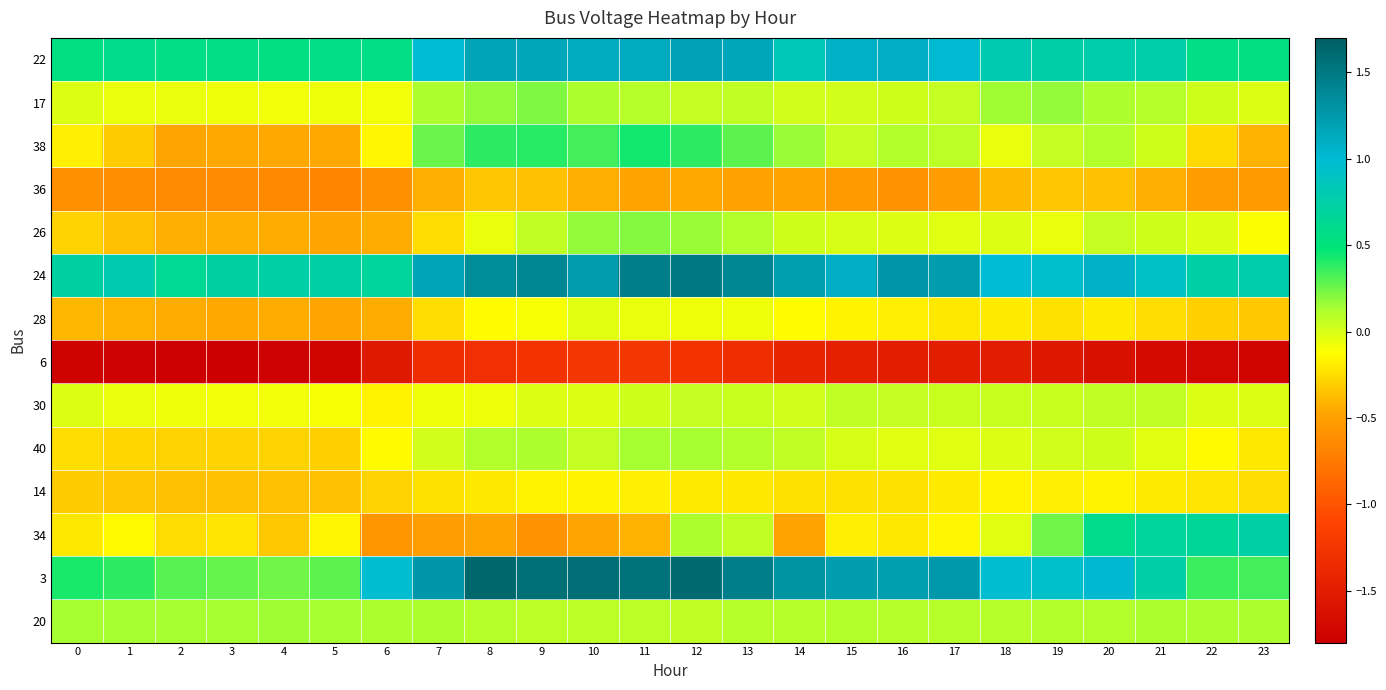

Reading right to left, list all the values displayed in this chart.

22: 23=0.5	22=0.6	21=0.8	20=0.8	19=0.7	18=0.8	17=1.0	16=1.1	15=1.1	14=0.8	13=1.2	12=1.2	11=1.1	10=1.1	9=1.2	8=1.2	7=1.0	6=0.6	5=0.6	4=0.5	3=0.6	2=0.6	1=0.6	0=0.5
17: 23=-0.0	22=0.0	21=0.1	20=0.1	19=0.2	18=0.2	17=0.1	16=0.0	15=0.0	14=0.0	13=0.1	12=0.1	11=0.1	10=0.1	9=0.2	8=0.2	7=0.1	6=-0.1	5=-0.1	4=-0.1	3=-0.1	2=-0.1	1=-0.1	0=-0.0
38: 23=-0.4	22=-0.3	21=0.0	20=0.1	19=0.0	18=-0.1	17=0.1	16=0.1	15=0.1	14=0.2	13=0.3	12=0.4	11=0.4	10=0.3	9=0.4	8=0.4	7=0.3	6=-0.2	5=-0.4	4=-0.5	3=-0.4	2=-0.5	1=-0.3	0=-0.2
36: 23=-0.5	22=-0.5	21=-0.4	20=-0.4	19=-0.4	18=-0.4	17=-0.5	16=-0.6	15=-0.5	14=-0.5	13=-0.5	12=-0.5	11=-0.5	10=-0.4	9=-0.4	8=-0.3	7=-0.4	6=-0.6	5=-0.7	4=-0.6	3=-0.6	2=-0.6	1=-0.6	0=-0.6
26: 23=-0.1	22=-0.0	21=0.0	20=0.0	19=-0.1	18=-0.0	17=-0.0	16=-0.0	15=-0.0	14=0.0	13=0.1	12=0.2	11=0.2	10=0.2	9=0.1	8=-0.1	7=-0.2	6=-0.4	5=-0.5	4=-0.4	3=-0.4	2=-0.4	1=-0.4	0=-0.3
24: 23=0.8	22=0.7	21=0.9	20=1.1	19=1.0	18=1.0	17=1.2	16=1.3	15=1.1	14=1.2	13=1.4	12=1.5	11=1.5	10=1.2	9=1.4	8=1.3	7=1.2	6=0.7	5=0.7	4=0.7	3=0.7	2=0.6	1=0.8	0=0.7
28: 23=-0.3	22=-0.3	21=-0.3	20=-0.2	19=-0.2	18=-0.2	17=-0.2	16=-0.2	15=-0.2	14=-0.1	13=-0.1	12=-0.1	11=-0.1	10=-0.0	9=-0.1	8=-0.1	7=-0.3	6=-0.4	5=-0.5	4=-0.4	3=-0.5	2=-0.4	1=-0.4	0=-0.4
6: 23=-1.7	22=-1.7	21=-1.7	20=-1.6	19=-1.6	18=-1.5	17=-1.5	16=-1.5	15=-1.5	14=-1.4	13=-1.3	12=-1.3	11=-1.2	10=-1.2	9=-1.3	8=-1.3	7=-1.3	6=-1.5	5=-1.7	4=-1.8	3=-1.8	2=-1.8	1=-1.8	0=-1.7
30: 23=-0.0	22=-0.0	21=0.1	20=0.1	19=0.0	18=0.0	17=0.0	16=0.0	15=0.1	14=0.0	13=0.0	12=0.1	11=0.0	10=-0.0	9=-0.0	8=-0.1	7=-0.1	6=-0.2	5=-0.1	4=-0.1	3=-0.1	2=-0.1	1=-0.1	0=-0.0
40: 23=-0.2	22=-0.1	21=-0.0	20=0.0	19=0.0	18=-0.0	17=-0.0	16=-0.0	15=-0.0	14=0.1	13=0.1	12=0.1	11=0.1	10=0.0	9=0.1	8=0.1	7=0.0	6=-0.1	5=-0.3	4=-0.3	3=-0.3	2=-0.3	1=-0.3	0=-0.3
14: 23=-0.2	22=-0.2	21=-0.2	20=-0.2	19=-0.2	18=-0.2	17=-0.2	16=-0.2	15=-0.2	14=-0.2	13=-0.2	12=-0.2	11=-0.2	10=-0.2	9=-0.2	8=-0.2	7=-0.2	6=-0.3	5=-0.4	4=-0.4	3=-0.4	2=-0.4	1=-0.3	0=-0.3
34: 23=0.7	22=0.7	21=0.7	20=0.6	19=0.2	18=-0.0	17=-0.1	16=-0.2	15=-0.2	14=-0.5	13=0.1	12=0.1	11=-0.4	10=-0.5	9=-0.6	8=-0.5	7=-0.5	6=-0.6	5=-0.2	4=-0.3	3=-0.2	2=-0.3	1=-0.1	0=-0.2
3: 23=0.3	22=0.3	21=0.7	20=1.0	19=0.9	18=1.0	17=1.3	16=1.2	15=1.2	14=1.3	13=1.5	12=1.6	11=1.6	10=1.6	9=1.6	8=1.6	7=1.3	6=1.0	5=0.3	4=0.2	3=0.3	2=0.3	1=0.4	0=0.4
20: 23=0.1	22=0.1	21=0.1	20=0.1	19=0.1	18=0.1	17=0.1	16=0.1	15=0.1	14=0.1	13=0.1	12=0.1	11=0.1	10=0.1	9=0.1	8=0.1	7=0.1	6=0.1	5=0.1	4=0.1	3=0.1	2=0.1	1=0.1	0=0.1